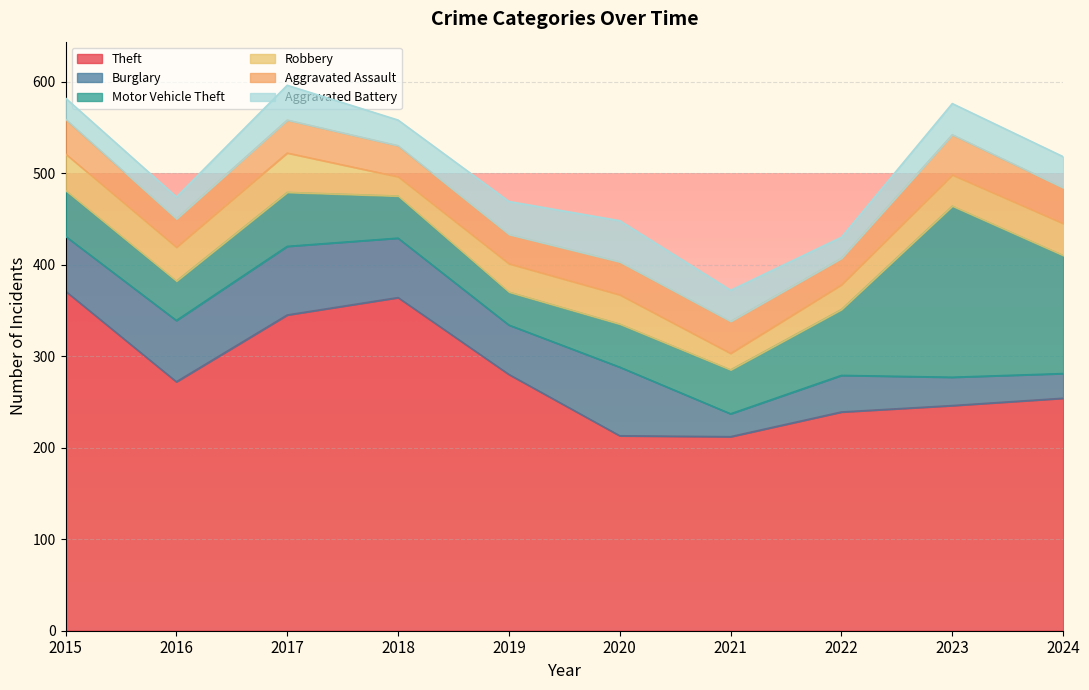

Is it true that Theft equals 239 at 2022?

True